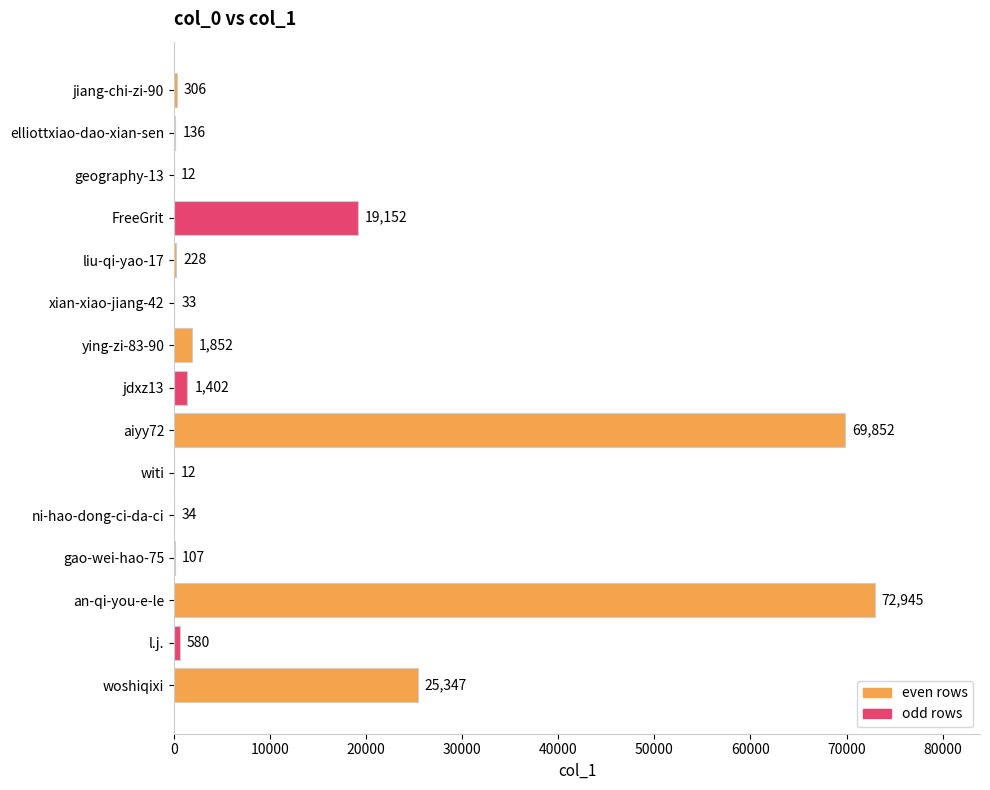

Reading top to bottom, list all the values displayed in this chart.

jiang-chi-zi-90=306	elliottxiao-dao-xian-sen=136	geography-13=12	FreeGrit=19152	liu-qi-yao-17=228	xian-xiao-jiang-42=33	ying-zi-83-90=1852	jdxz13=1402	aiyy72=69852	witi=12	ni-hao-dong-ci-da-ci=34	gao-wei-hao-75=107	an-qi-you-e-le=72945	l.j.=580	woshiqixi=25347